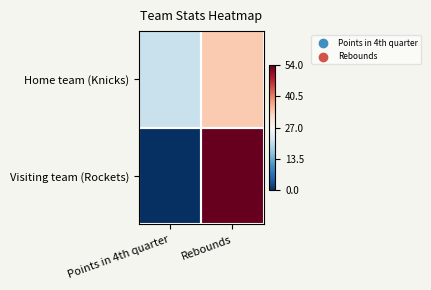

What is the spread (max minus min) of values at Points in 4th quarter?

21